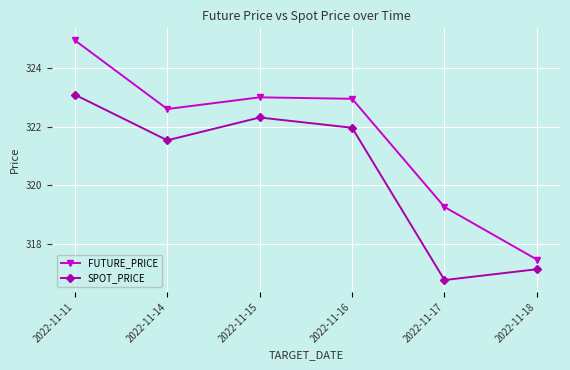

At which category does the chart reach its peak across all series?

2022-11-11